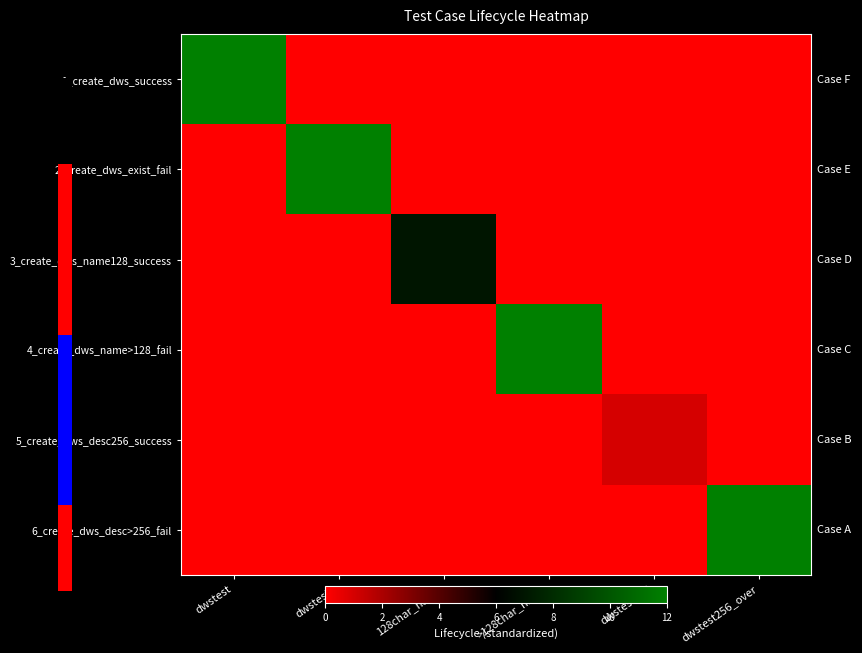

Which series has the largest total across all categories?

1_create_dws_success